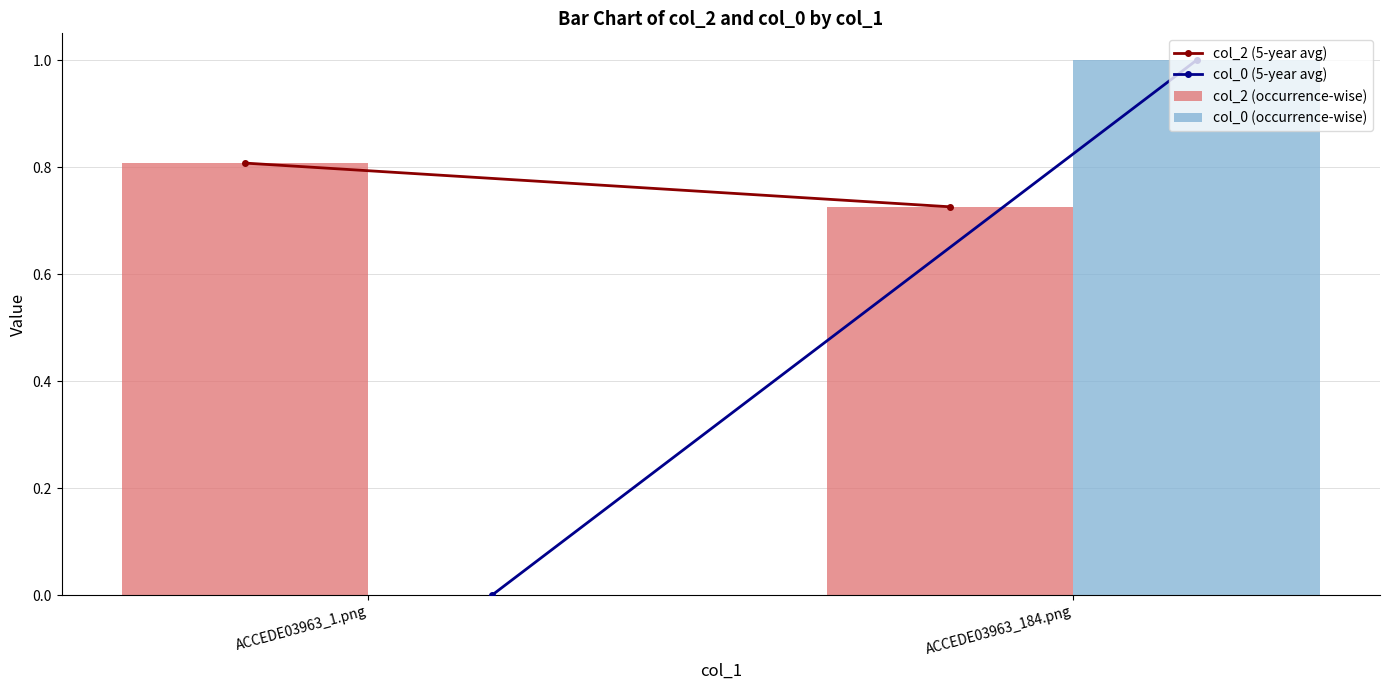

Between ACCEDE03963_1.png and ACCEDE03963_184.png, which series saw the biggest shift?

col_0 (occurrence-wise)